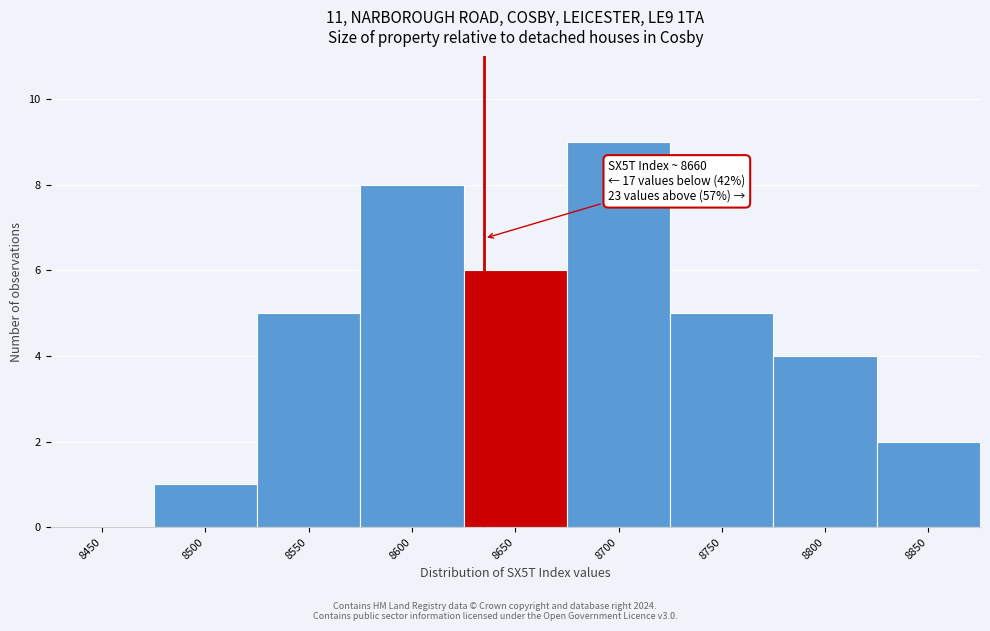

Reading left to right, extract all data points from this chart.

8450=0	8500=1	8550=5	8600=8	8650=6	8700=9	8750=5	8800=4	8850=2